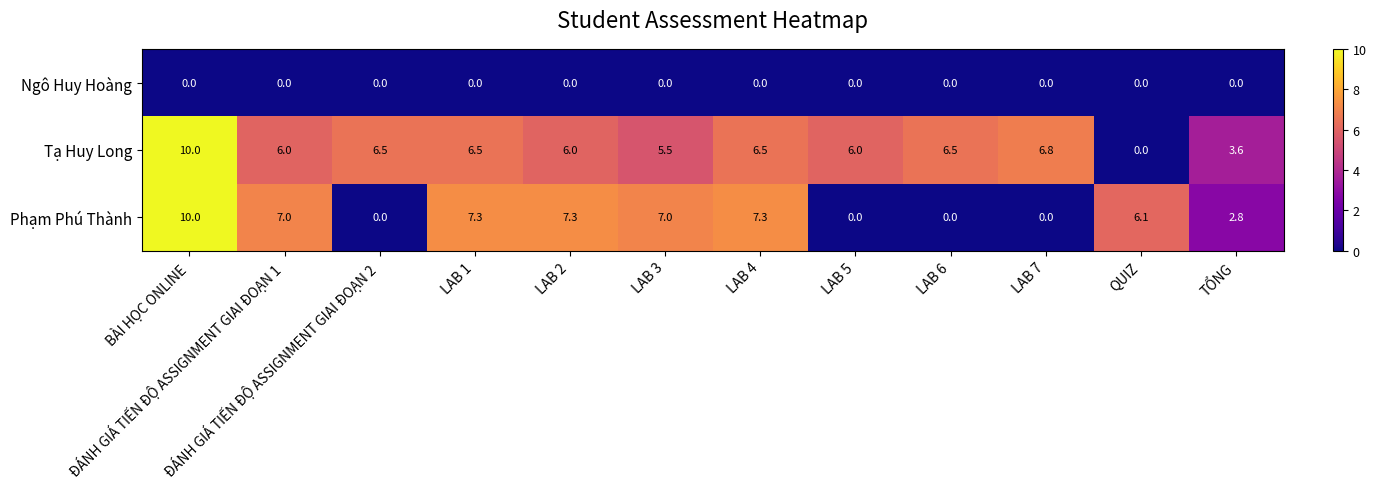

What is the approximate value of Tạ Huy Long at TỔNG?

3.6